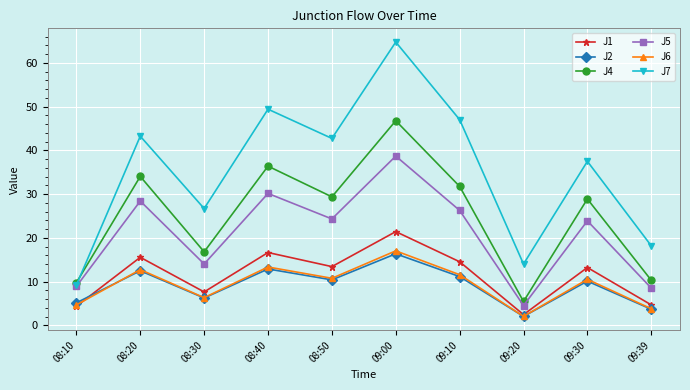

True or false: J2 and J4 cross at least once.

False